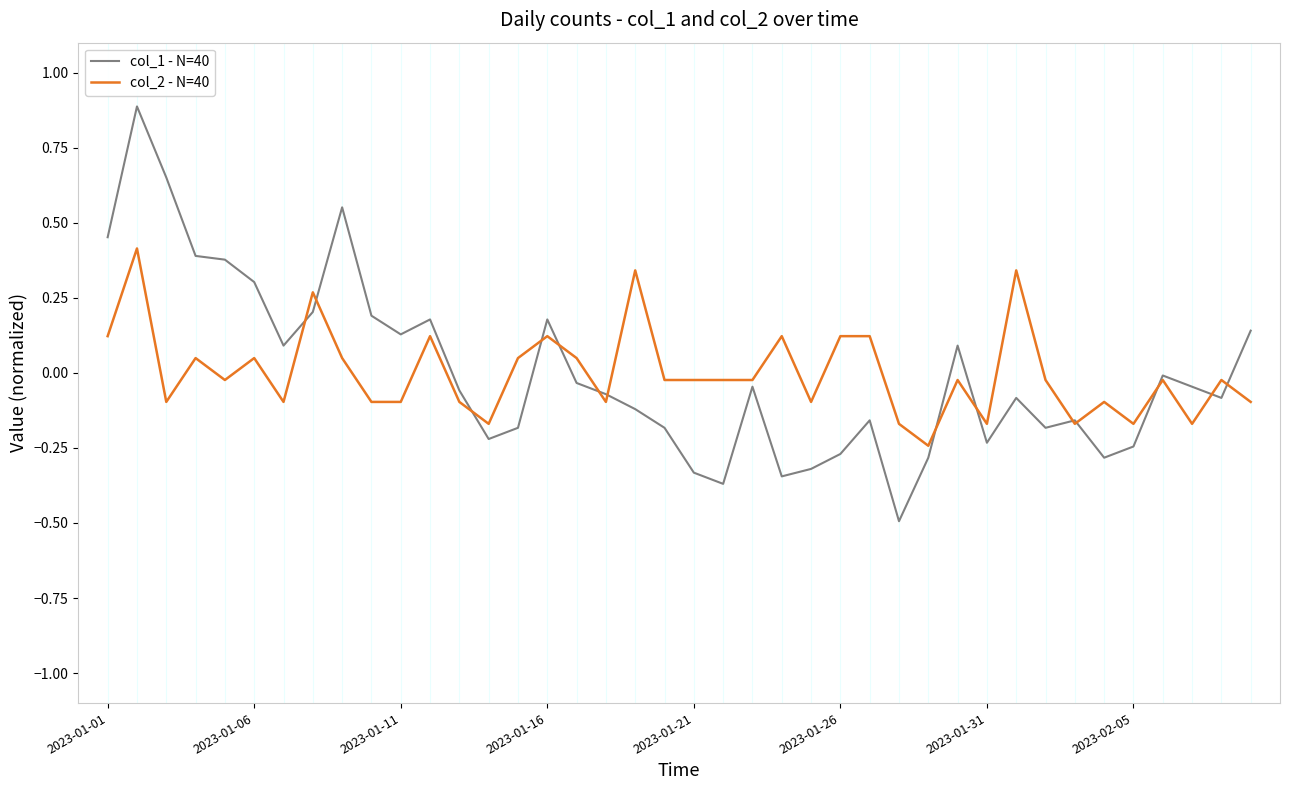

List the series in order of their peak value, highest first.

col_1 - N=40, col_2 - N=40